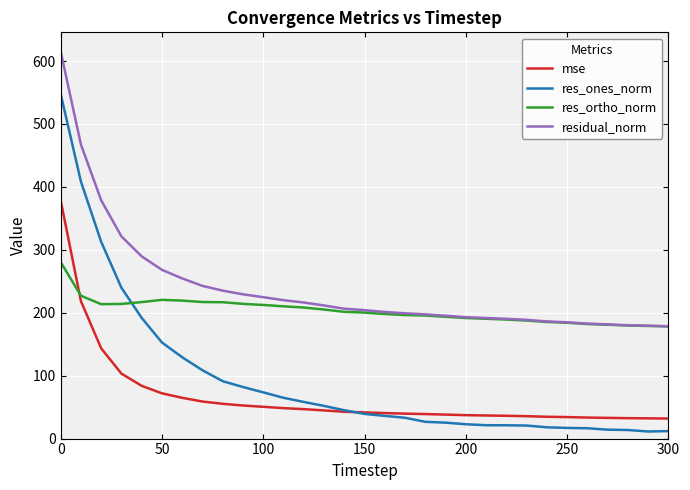

Does the chart have visible grid lines?

Yes